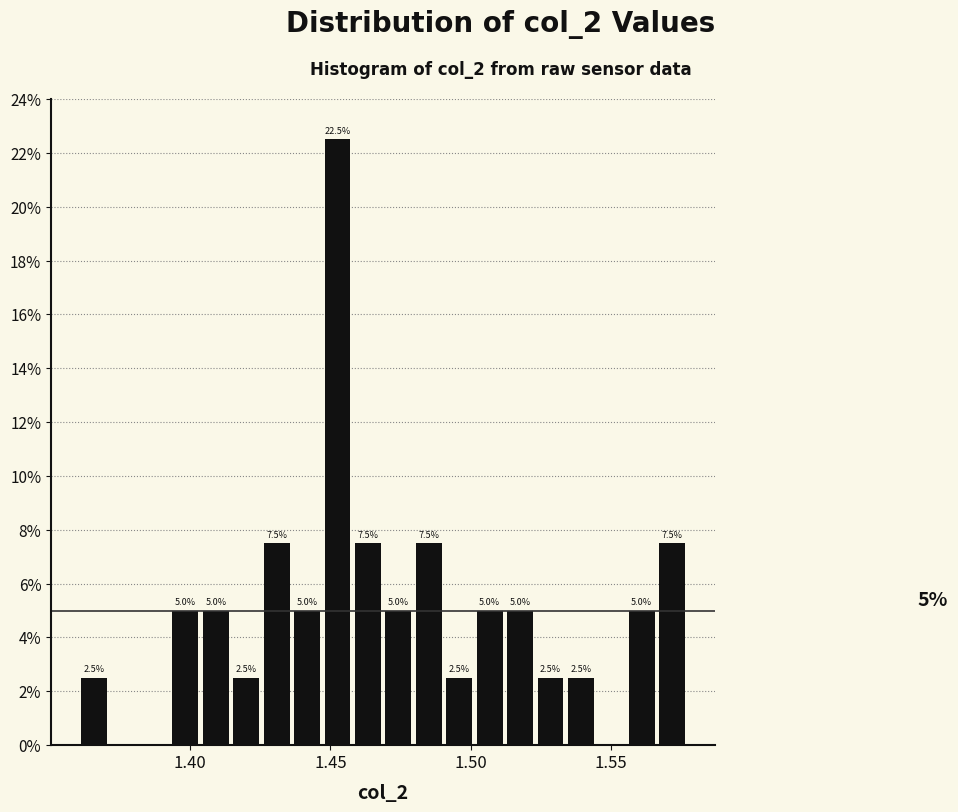

Read against the x-axis, roughly where is the centre of the tallest bar?

1.450